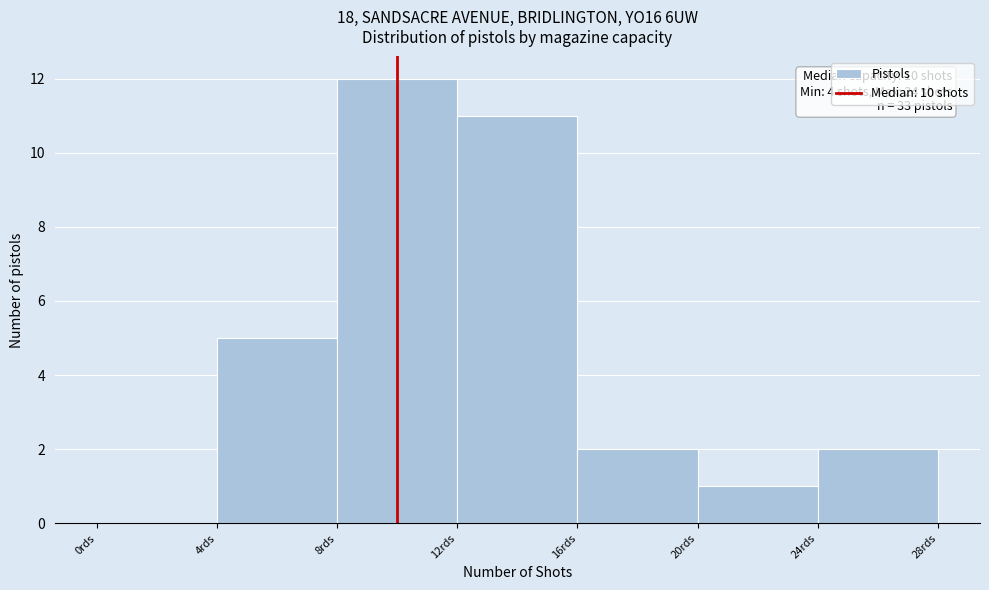

Over which range of the x-axis is the bar tallest?

8 to 12